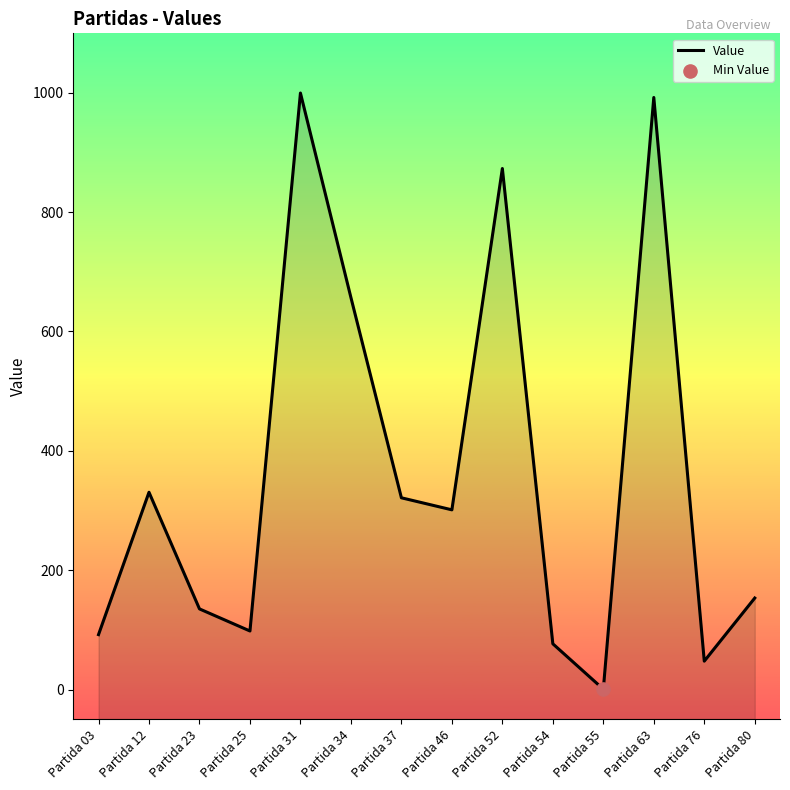

What is the ratio of the value at Partida 34 to the value at Partida 76?

13.8